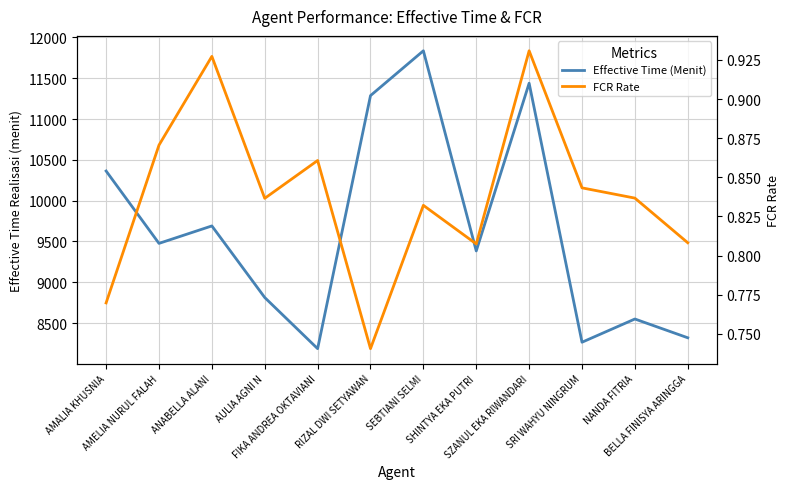

At which category does Effective Time (Menit) reach its first local peak?

ANABELLA ALANI